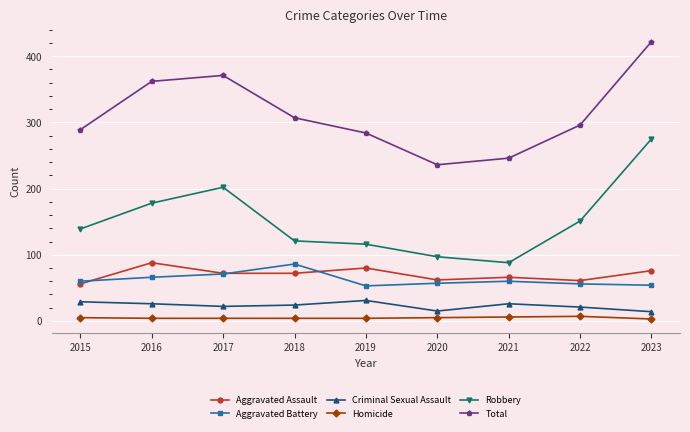

What is the maximum value shown in the chart?

422